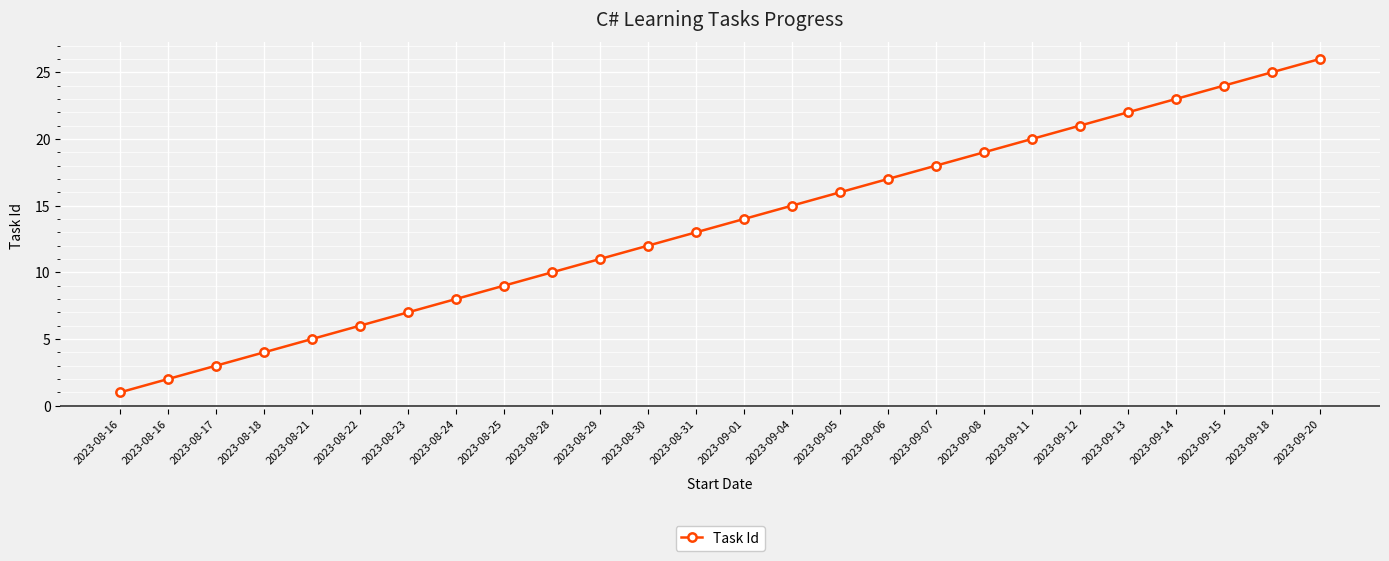

How many data points are less than 14?

13